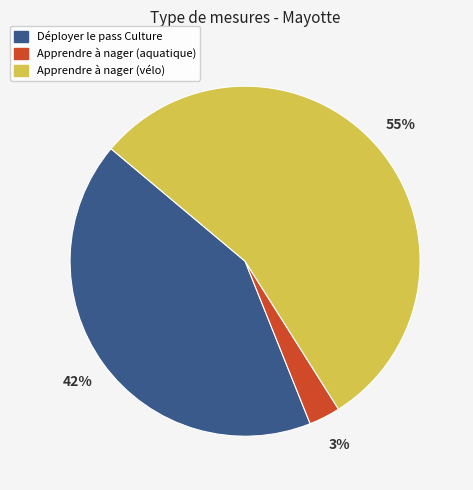

The Apprendre à nager (vélo) slice represents 67% of the pie. True or false?

False